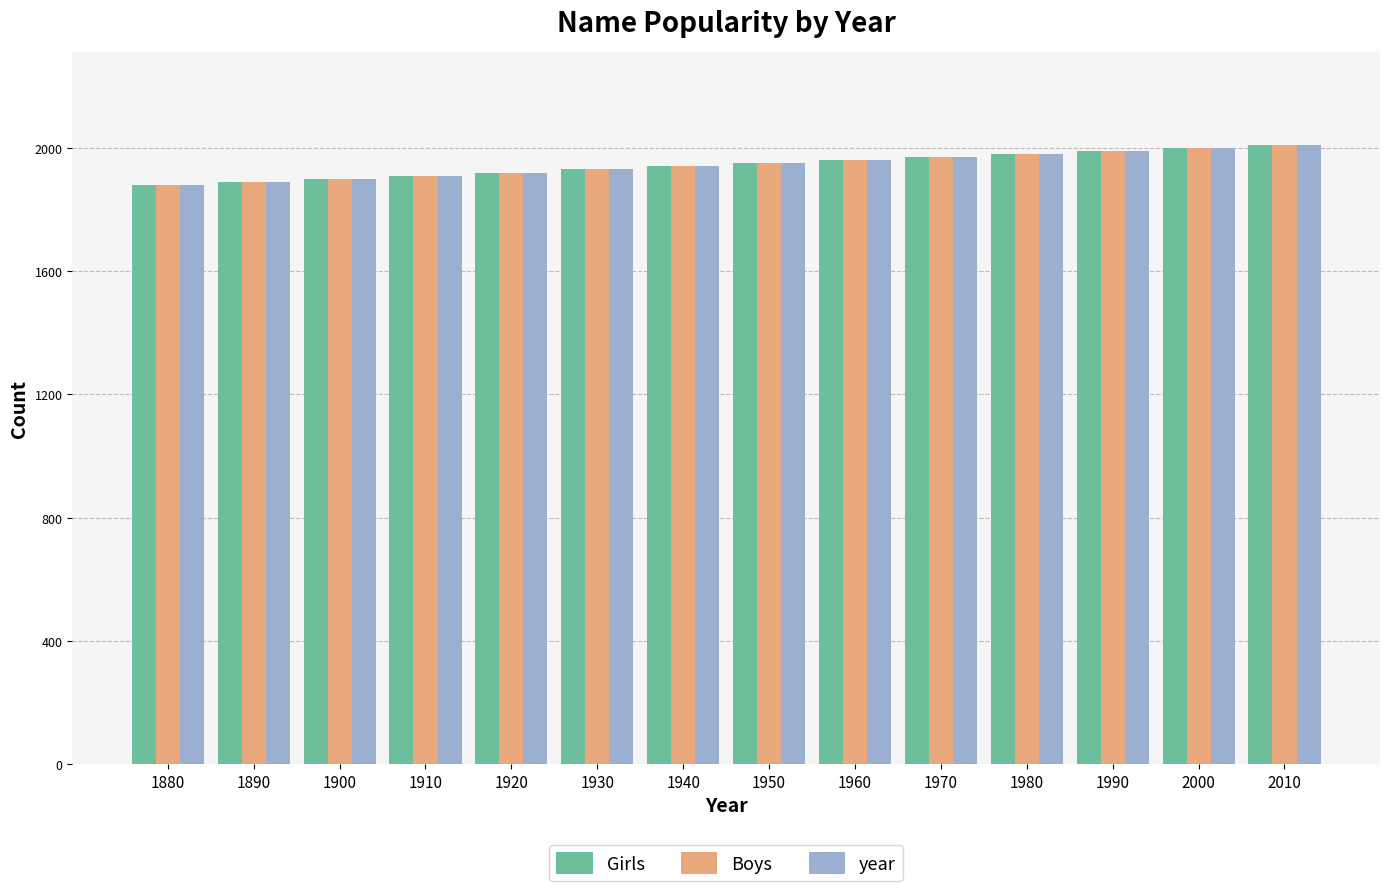

The value of Girls at 2010 is 2010. True or false?

True